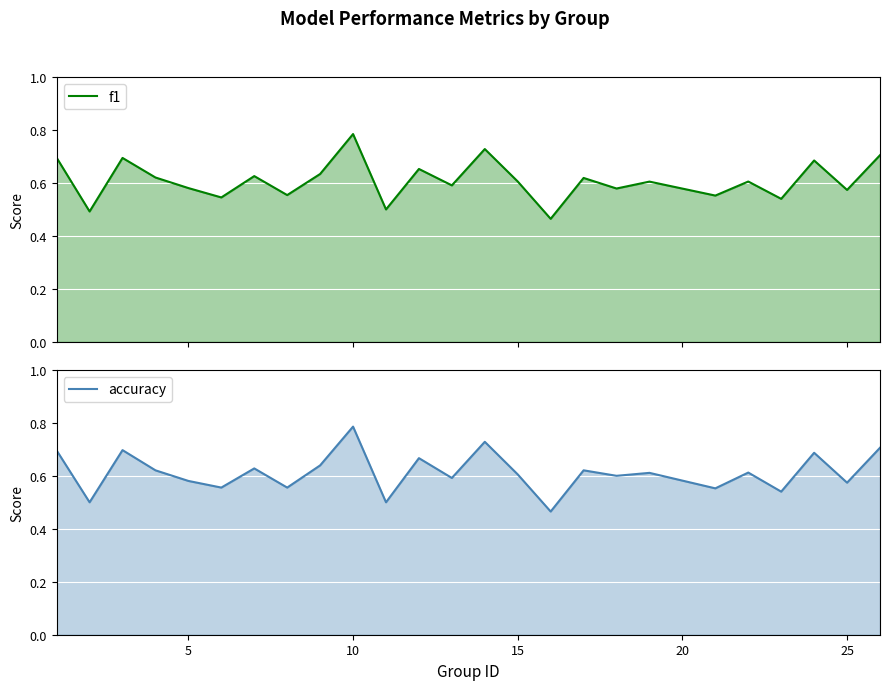

How many lines are shown in the chart?

2